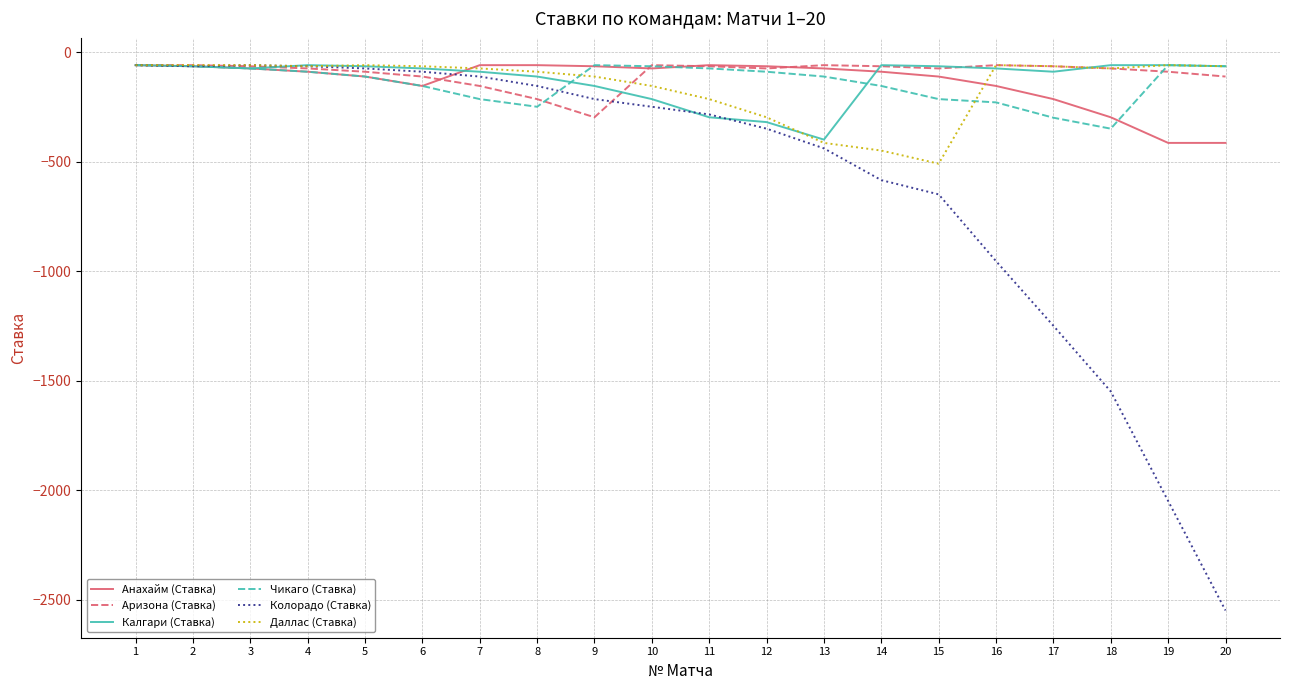

How many categories are shown in the chart?

20